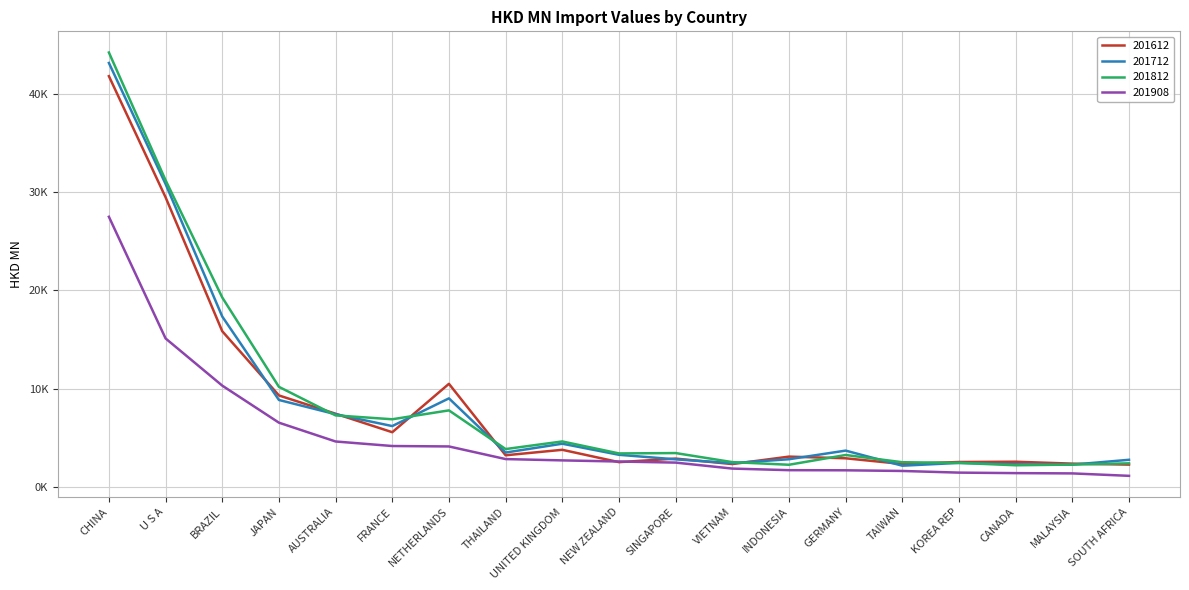

The 201812 series shows 3254.4 at GERMANY. True or false?

True